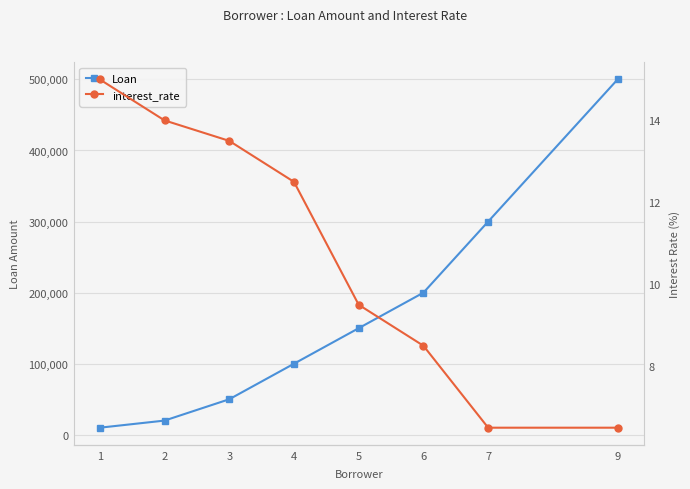

What are all the series names shown in the legend?

Loan, interest_rate